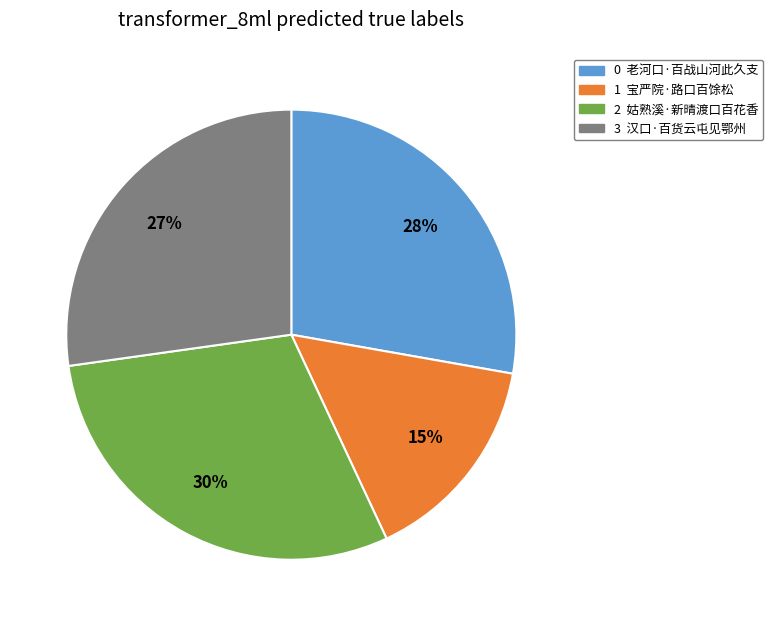

Is there a majority slice in this chart?

No